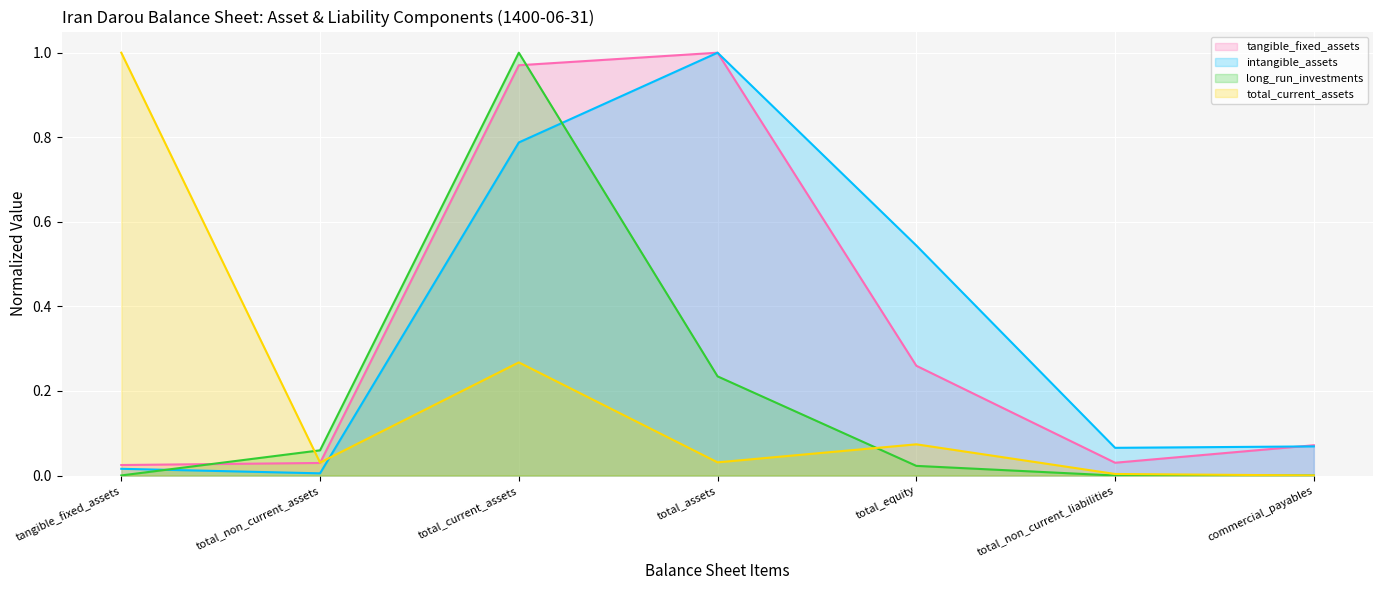

How many intersections are there between long_run_investments and total_current_assets?

2